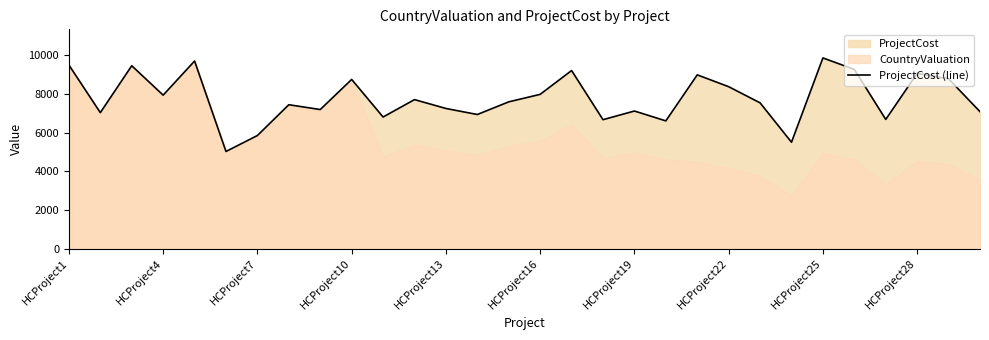

What is the maximum value for ProjectCost (line)?

9871